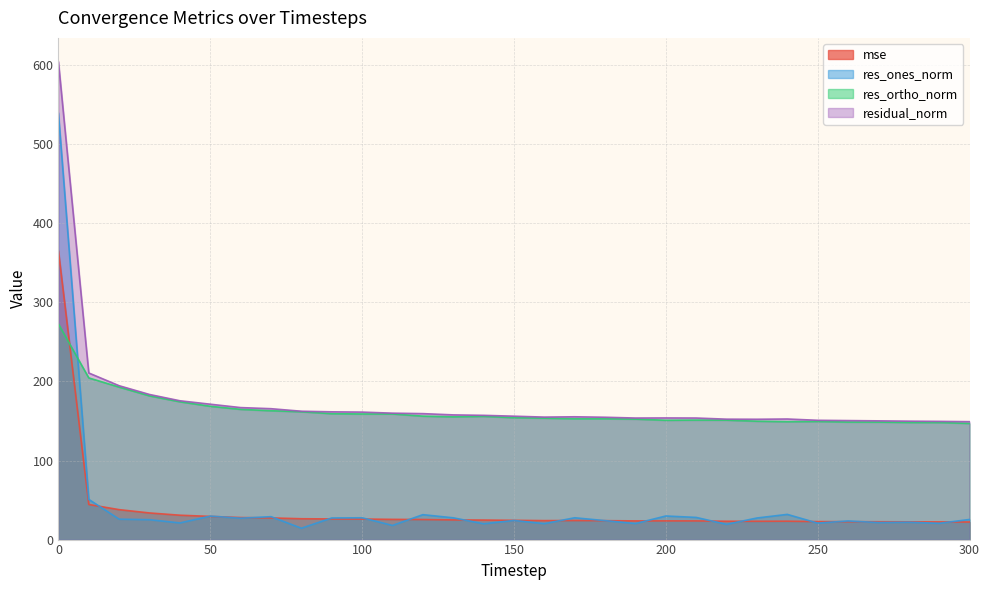

Which series ends up on top after the final intersection of res_ones_norm and res_ortho_norm?

res_ortho_norm